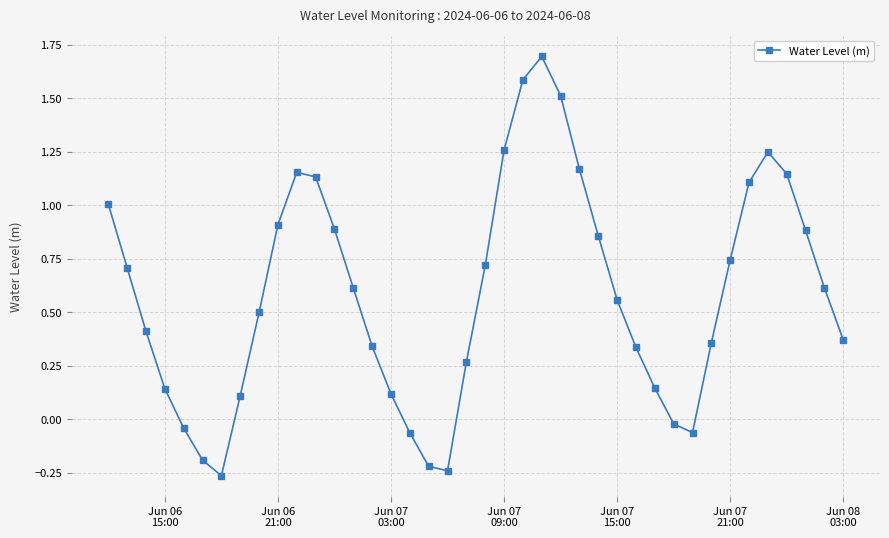

How many interior local valleys (lower than both neighbors) does the data have?

3